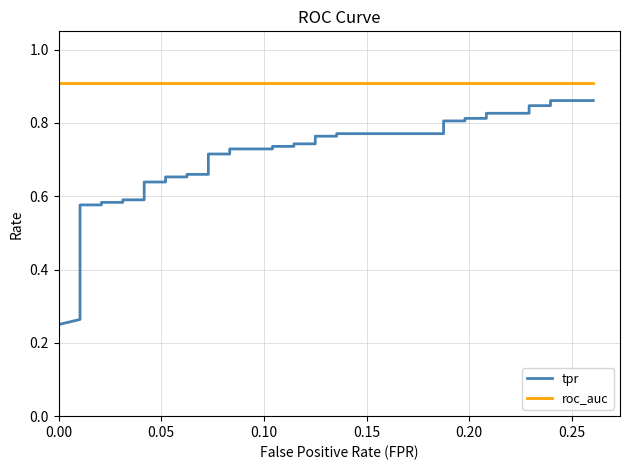

True or false: roc_auc and tpr cross at least once.

False